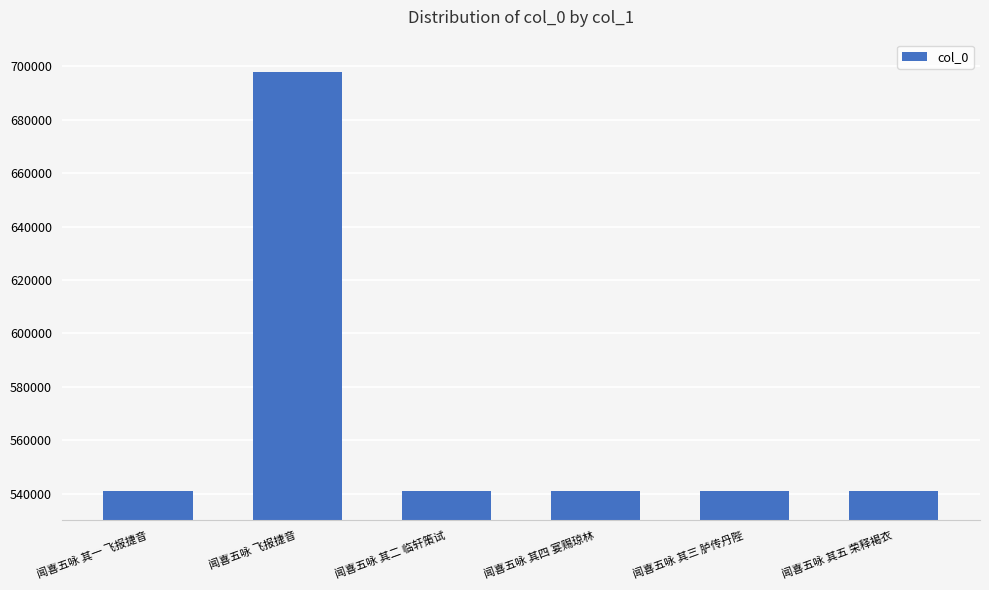

What is the value of the 4th bar from the left?

541026